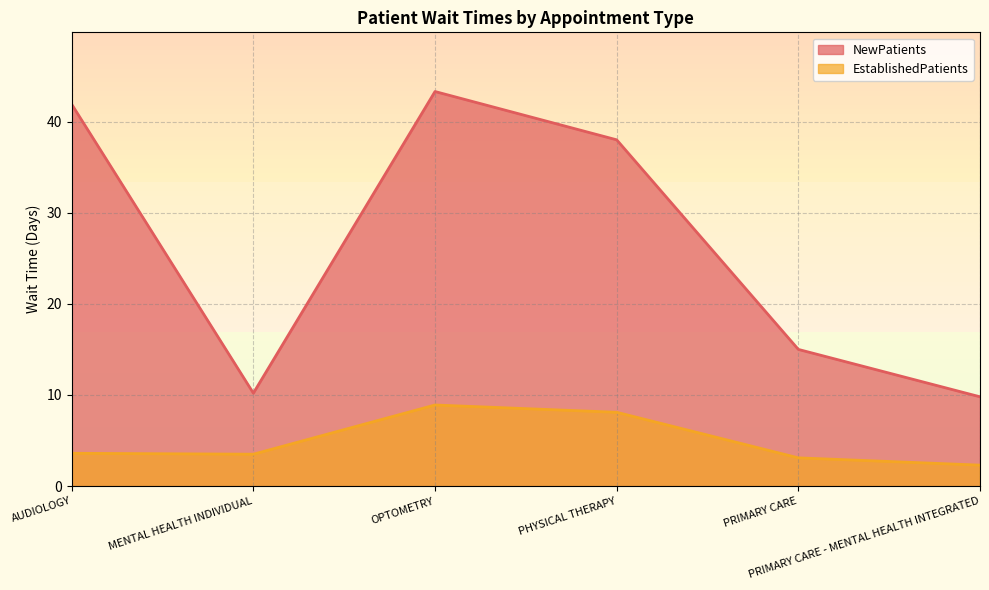

Is it true that EstablishedPatients equals 1.5 at MENTAL HEALTH INDIVIDUAL?

False